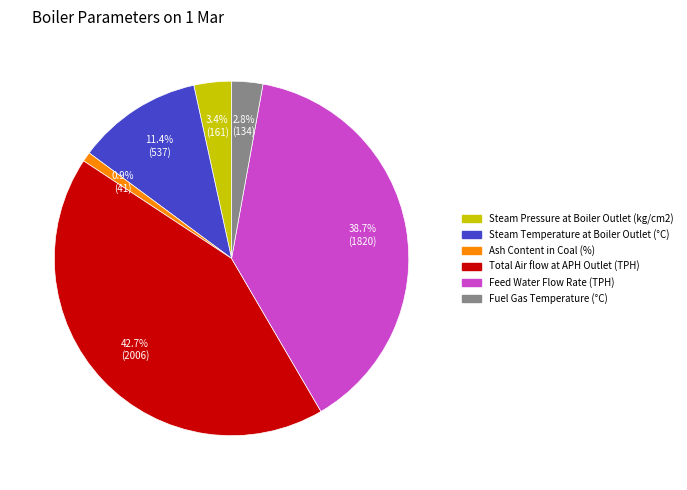

What is the smallest slice in the pie chart?

Ash Content in Coal (%)